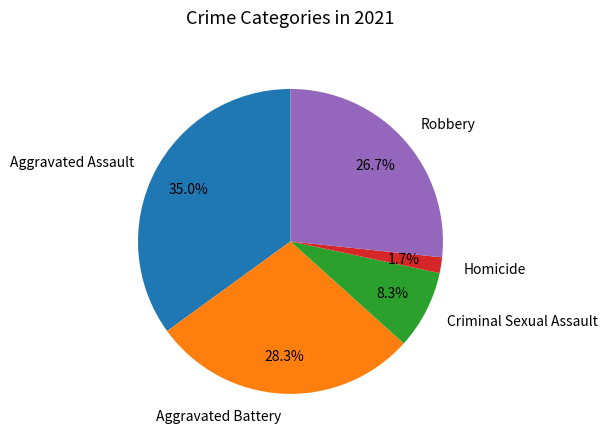

Which slice is the largest?

Aggravated Assault